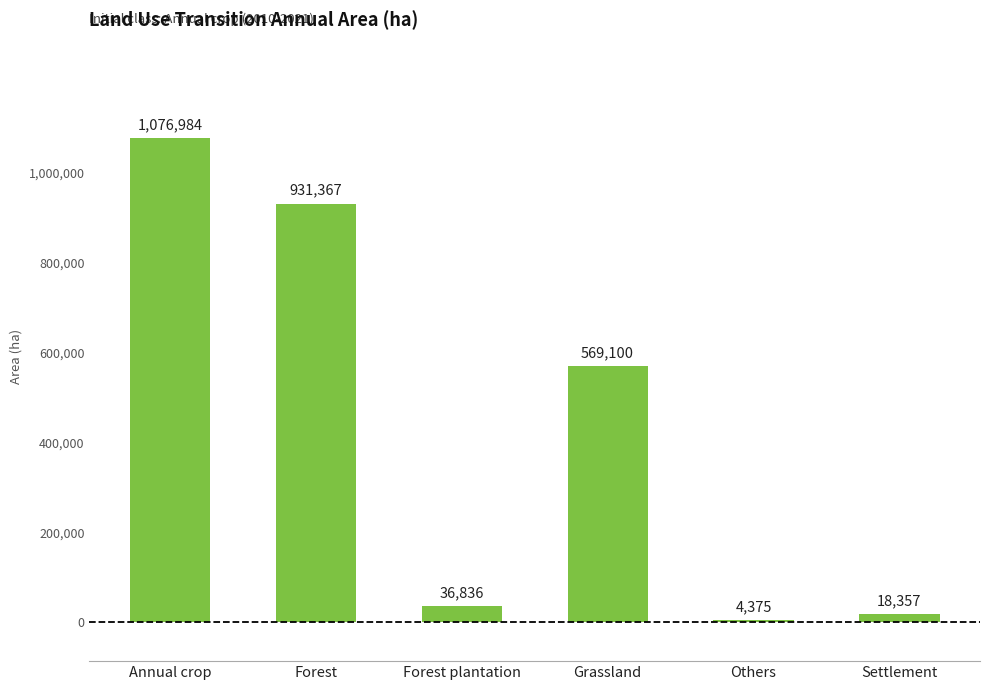

Read the value at Forest.

931367.3